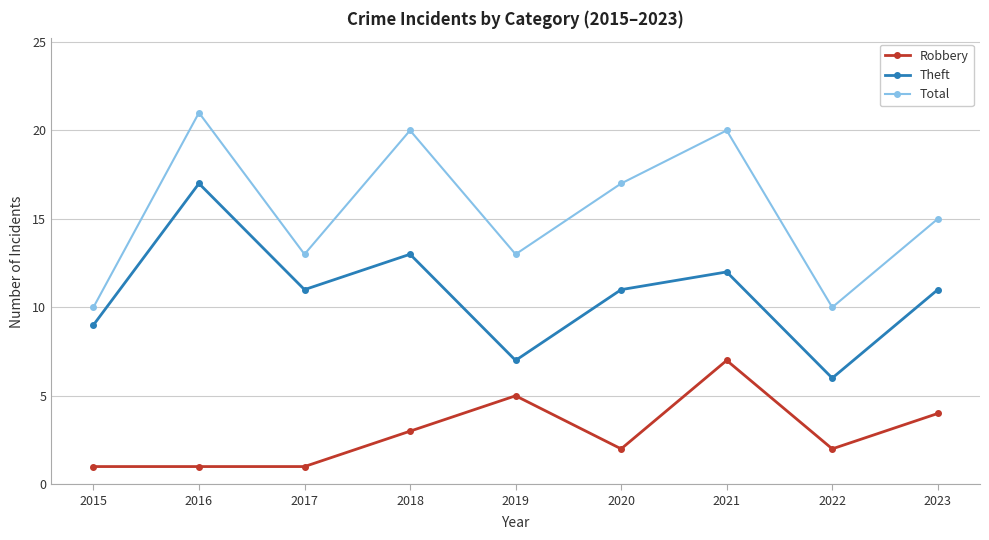

What is the lowest value of the Theft series?

6